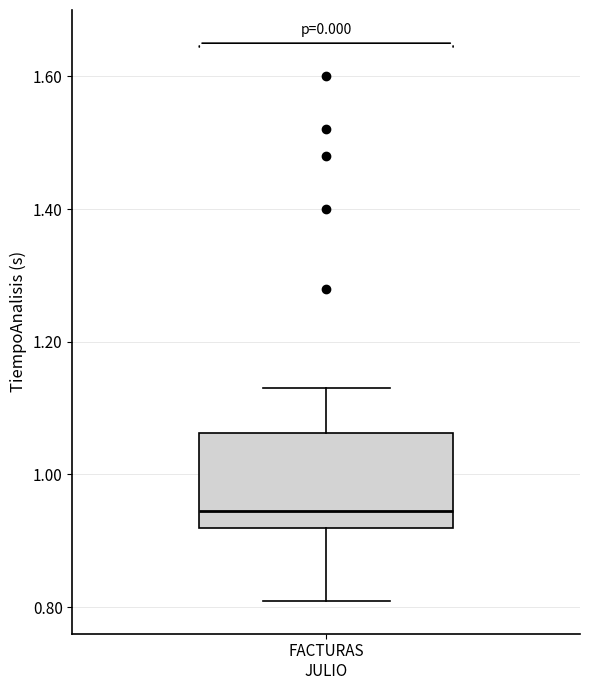

Transcribe this box plot: give where the median line is, the range the box spans, and where the two whiskers end, as read against the y-axis. The values are not printed on the chart, so give them approximately, as read against the axis.

median 0.94, box 0.92 to 1.06, whiskers 0.82 to 1.14